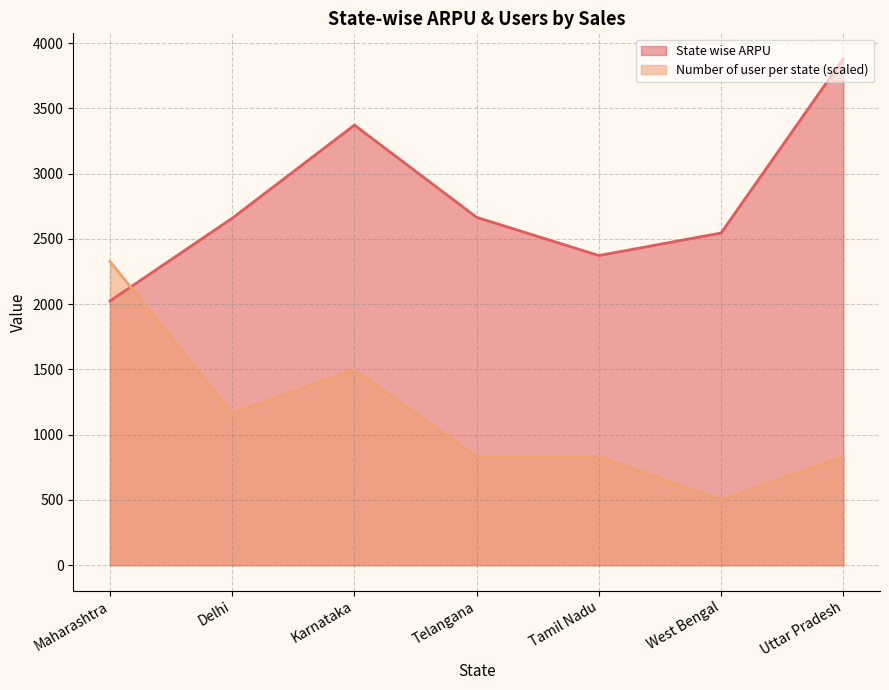

How many data points in Number of user per state are less than 831?

1